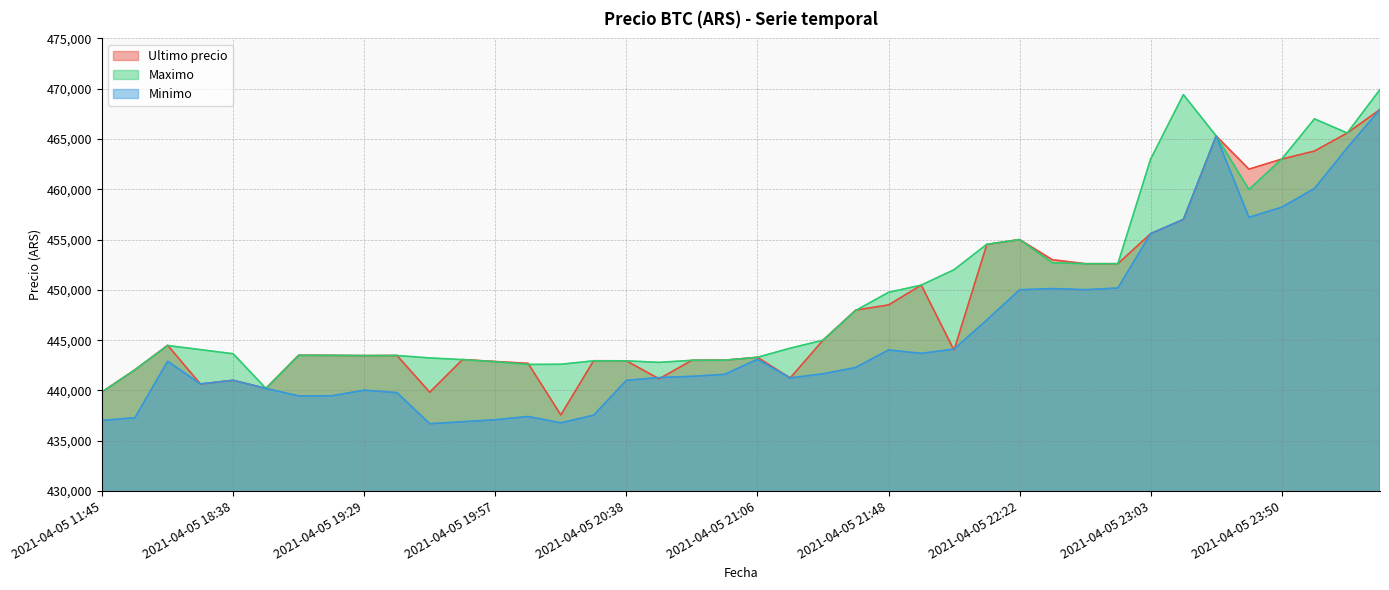

Count the number of categories in the chart.

40